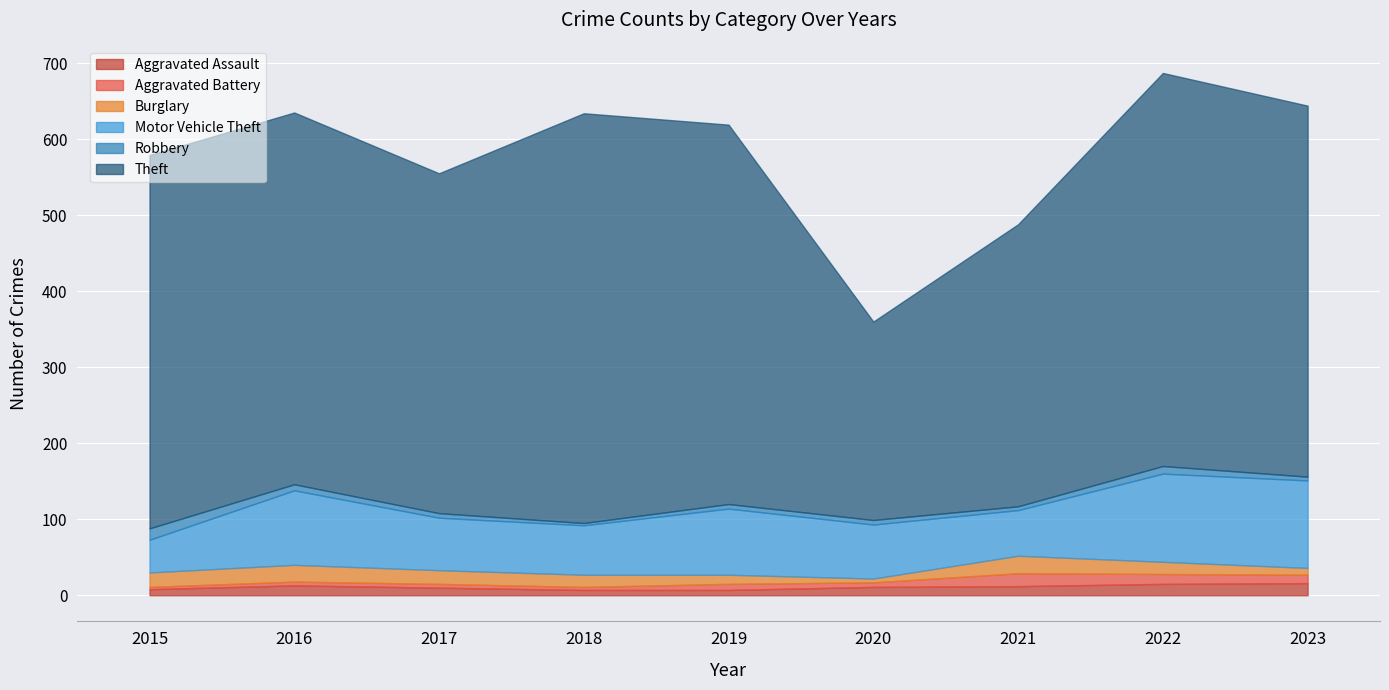

True or false: Aggravated Battery has a value of 6 at 2018.

False